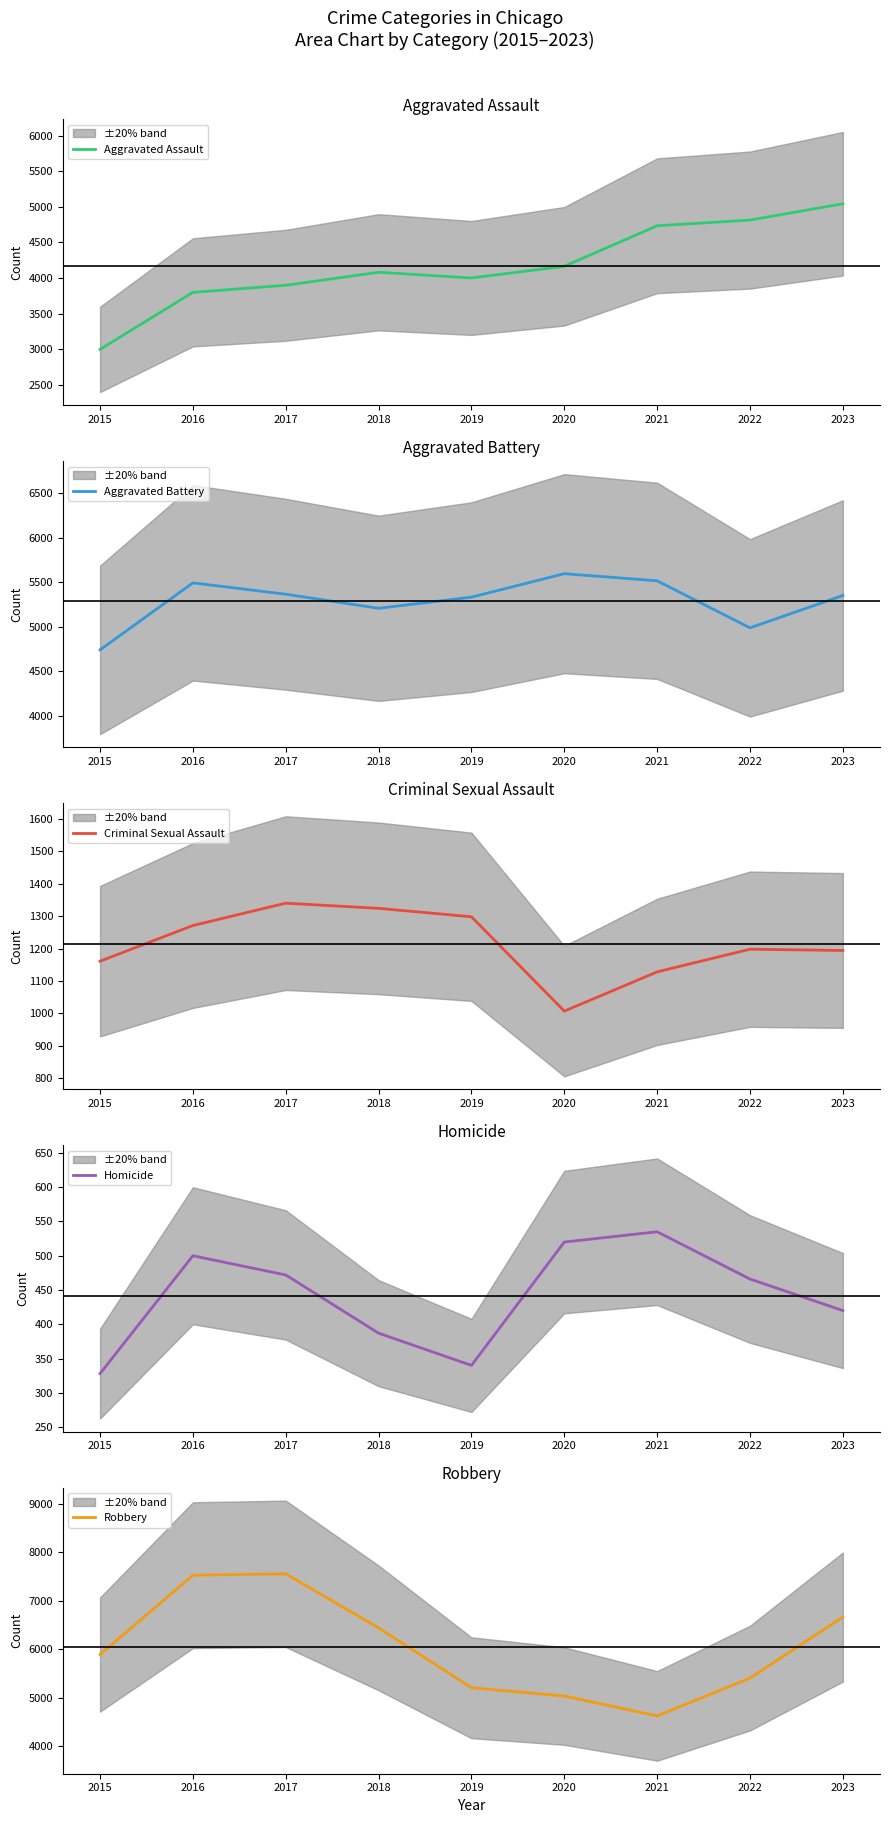

Which series has the largest range (max minus min)?

Robbery